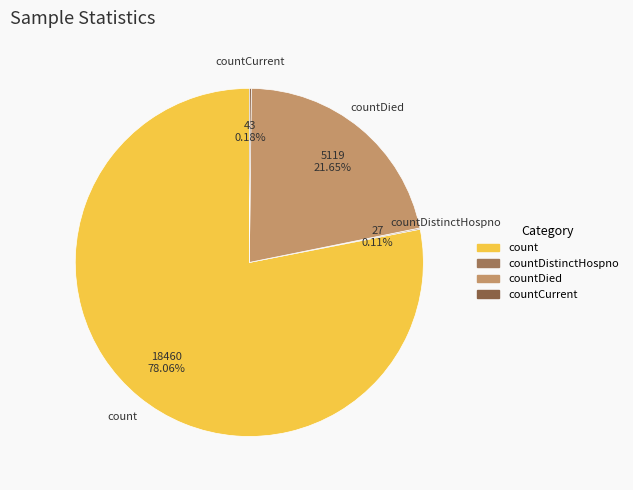

Is there a majority slice in this chart?

Yes